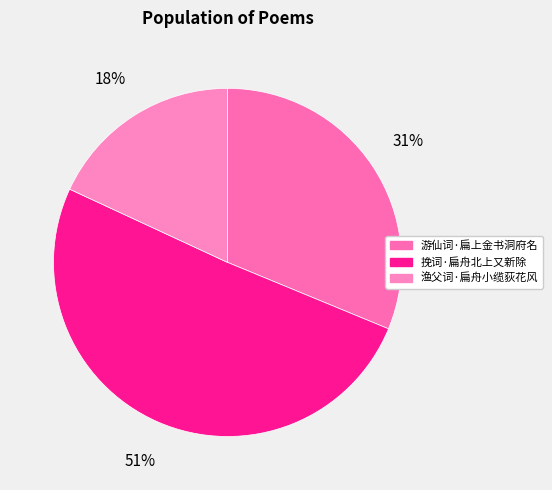

To the nearest percent, what is the combined percentage of 游仙词·扁上金书洞府名 and 渔父词·扁舟小缆荻花风?

49%